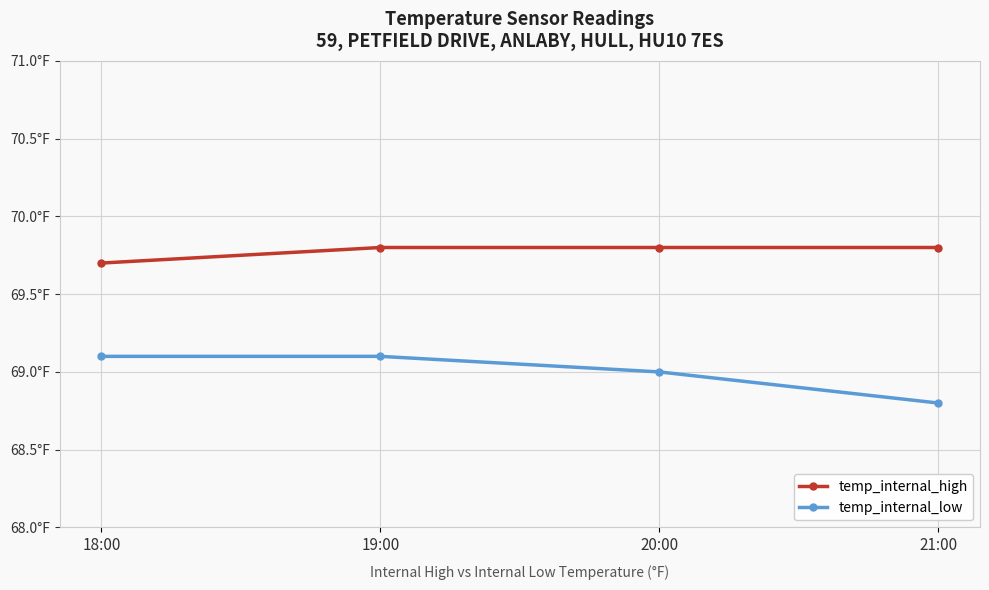

Does the chart have visible grid lines?

Yes